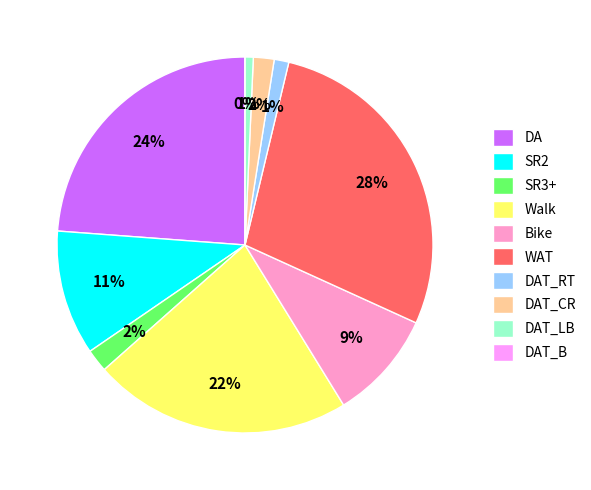

Does any single category account for the majority?

No